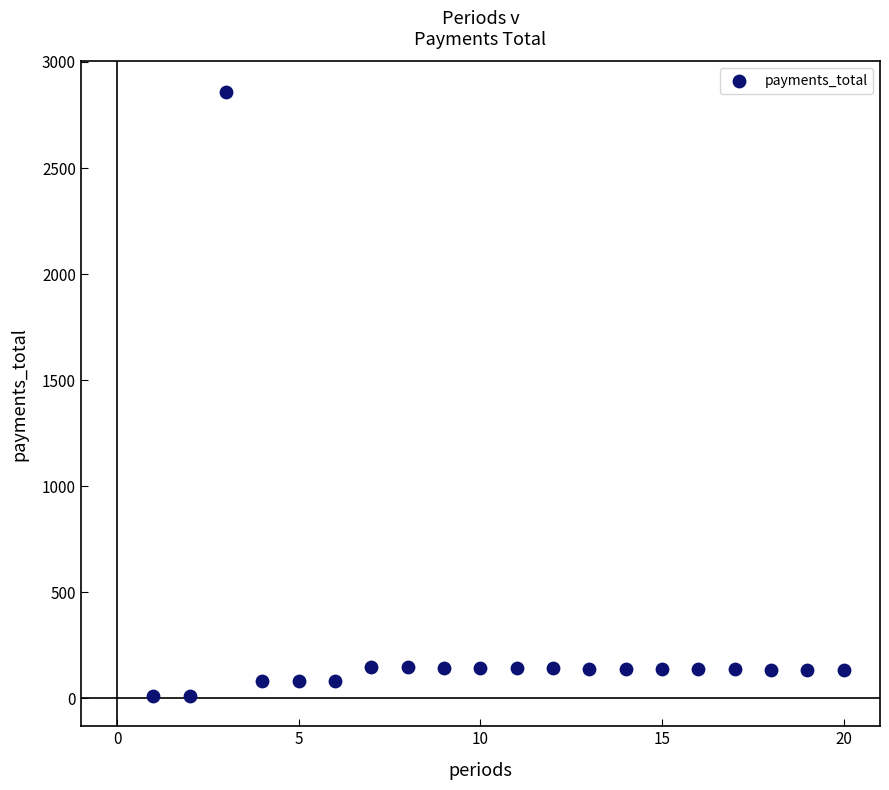

What is the range of Y values (max minus min)?

2850.0